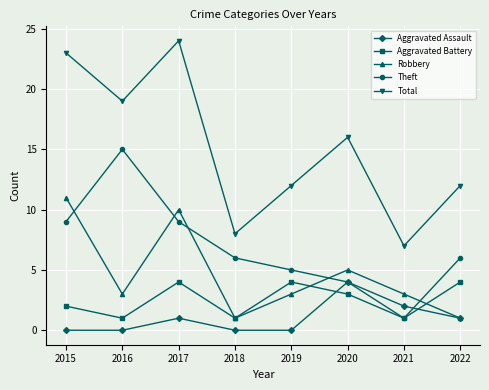

Reading right to left, transcribe all the data shown in this chart.

Aggravated Assault: 1	2	4	0	0	1	0	0
Aggravated Battery: 4	1	3	4	1	4	1	2
Robbery: 1	3	5	3	1	10	3	11
Theft: 6	1	4	5	6	9	15	9
Total: 12	7	16	12	8	24	19	23